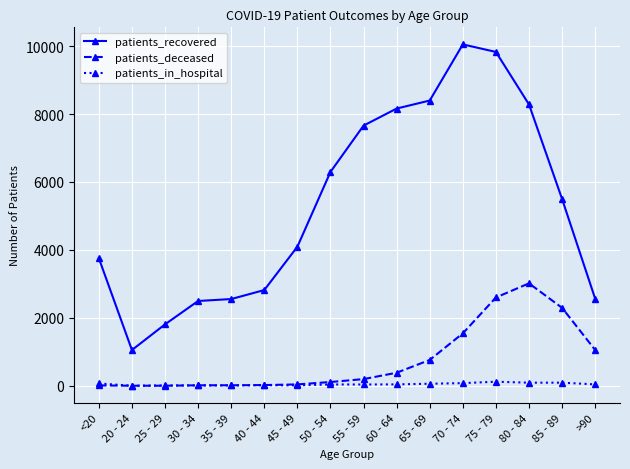

At which category is the sum across all series the highest?

75 - 79